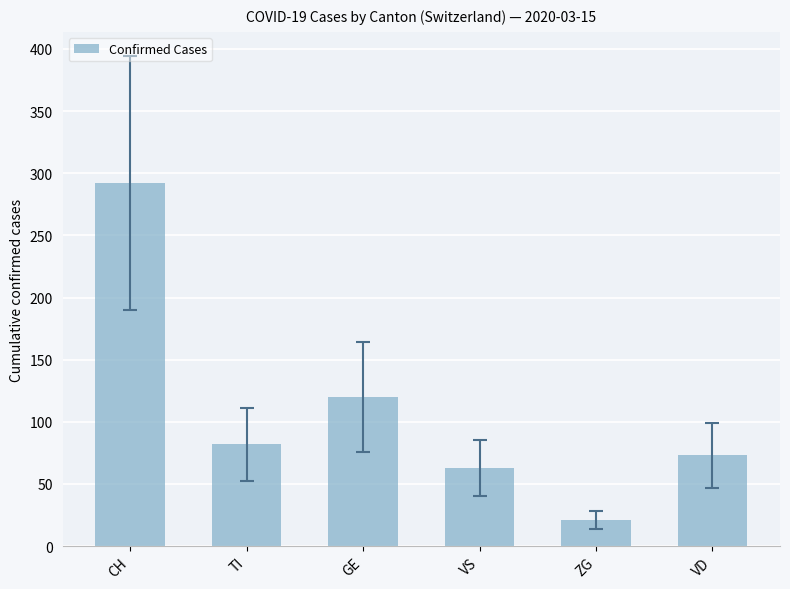

What is the greatest value displayed?

292